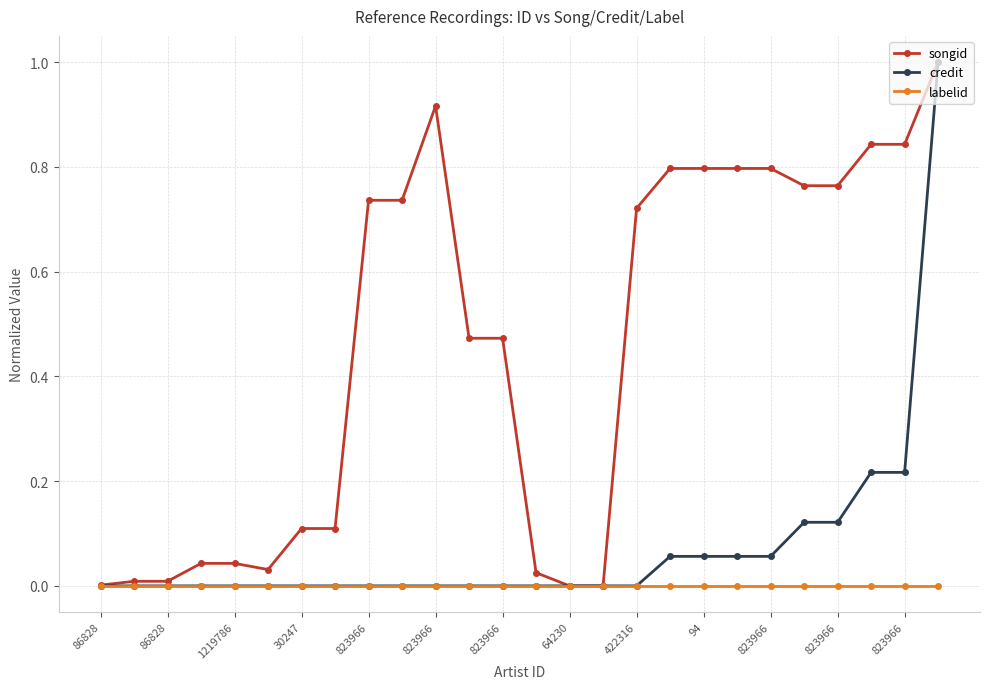

List the series in order of their overall mean, lowest first.

labelid, credit, songid